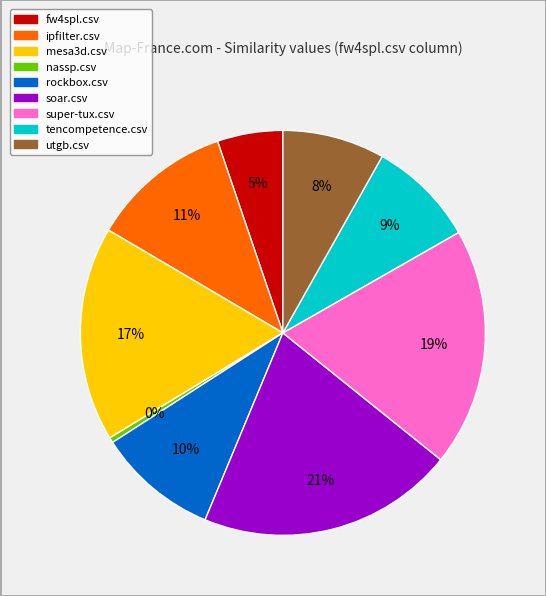

Is the sum of mesa3d.csv and rockbox.csv greater than half?

No